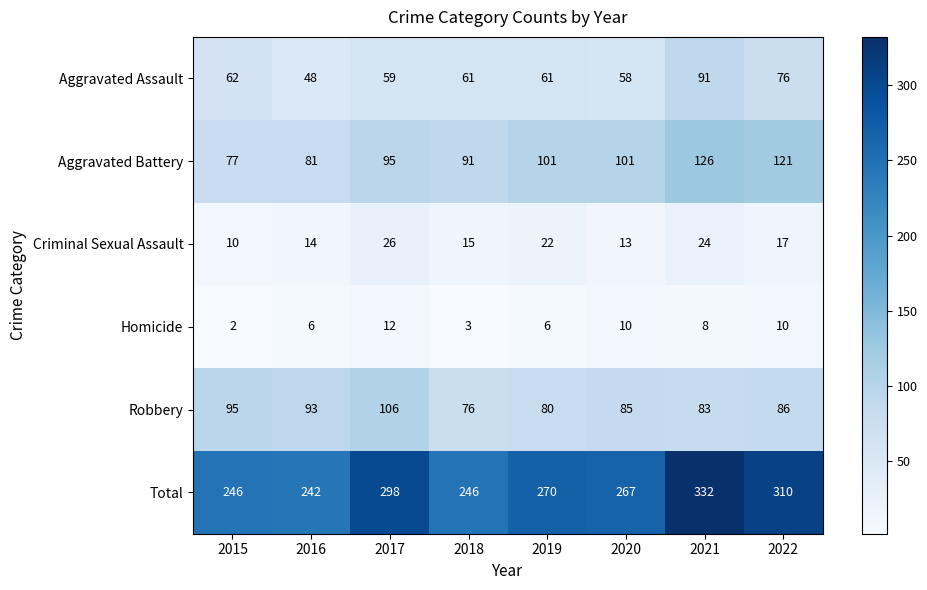

Which series has the largest total across all categories?

Total